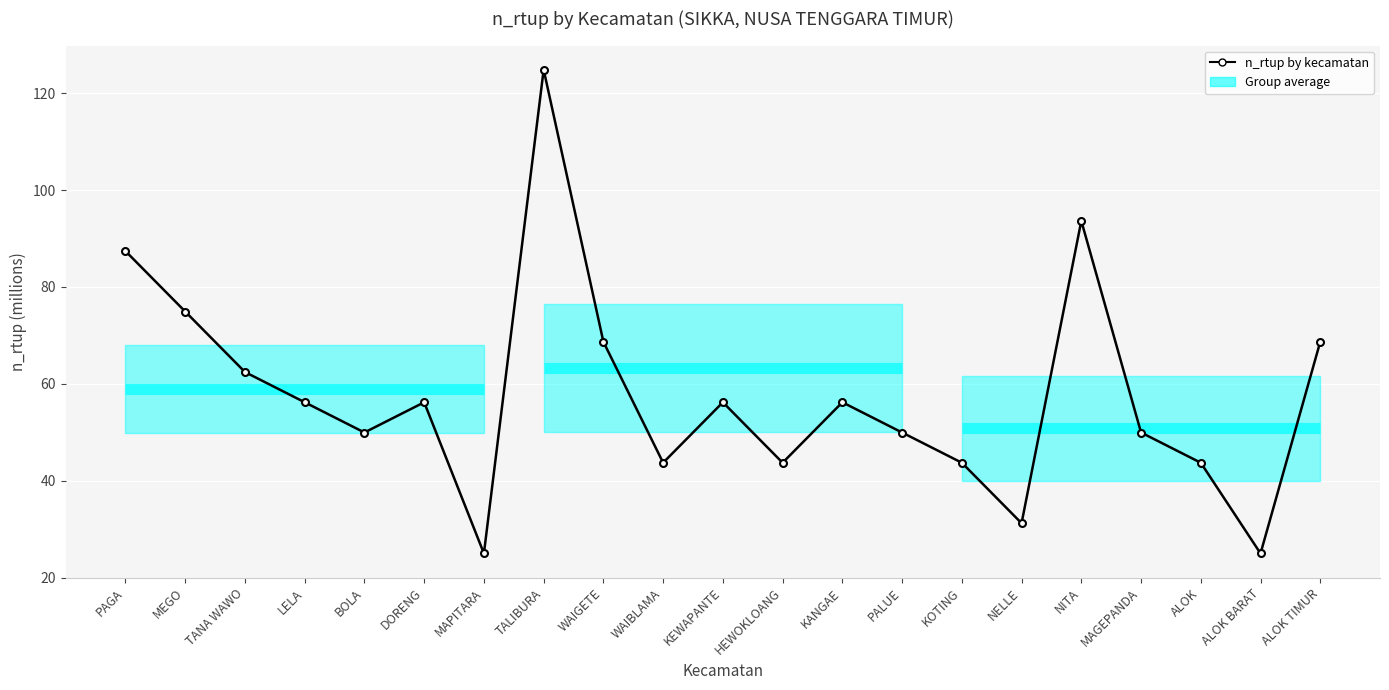

What is the value of the 18th point from the left?

49.9